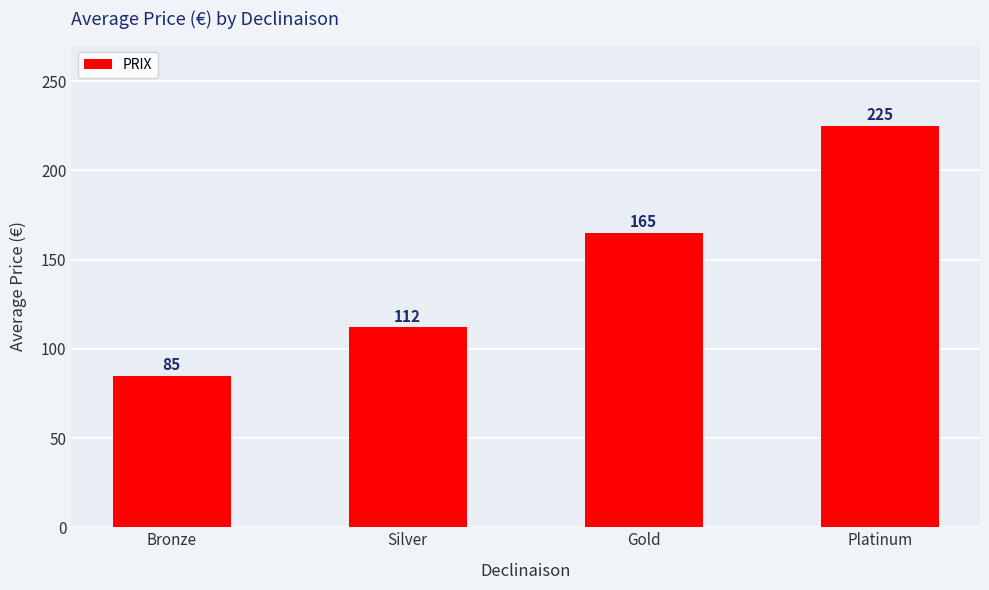

At which category does the chart reach its minimum across all series?

Bronze